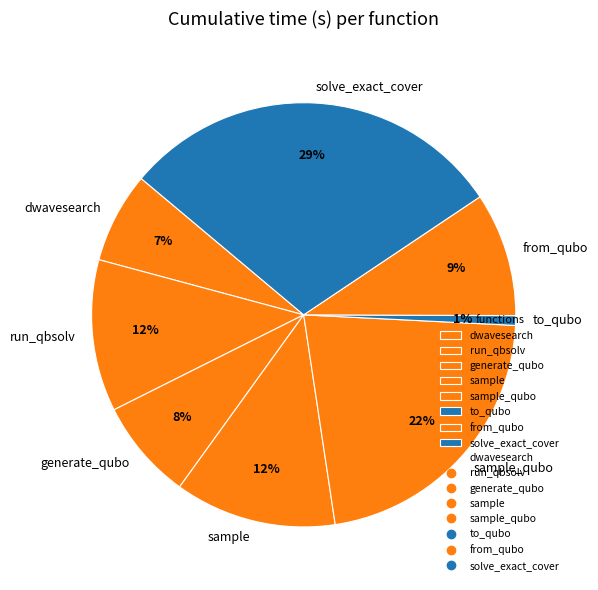

Does any single category account for the majority?

No